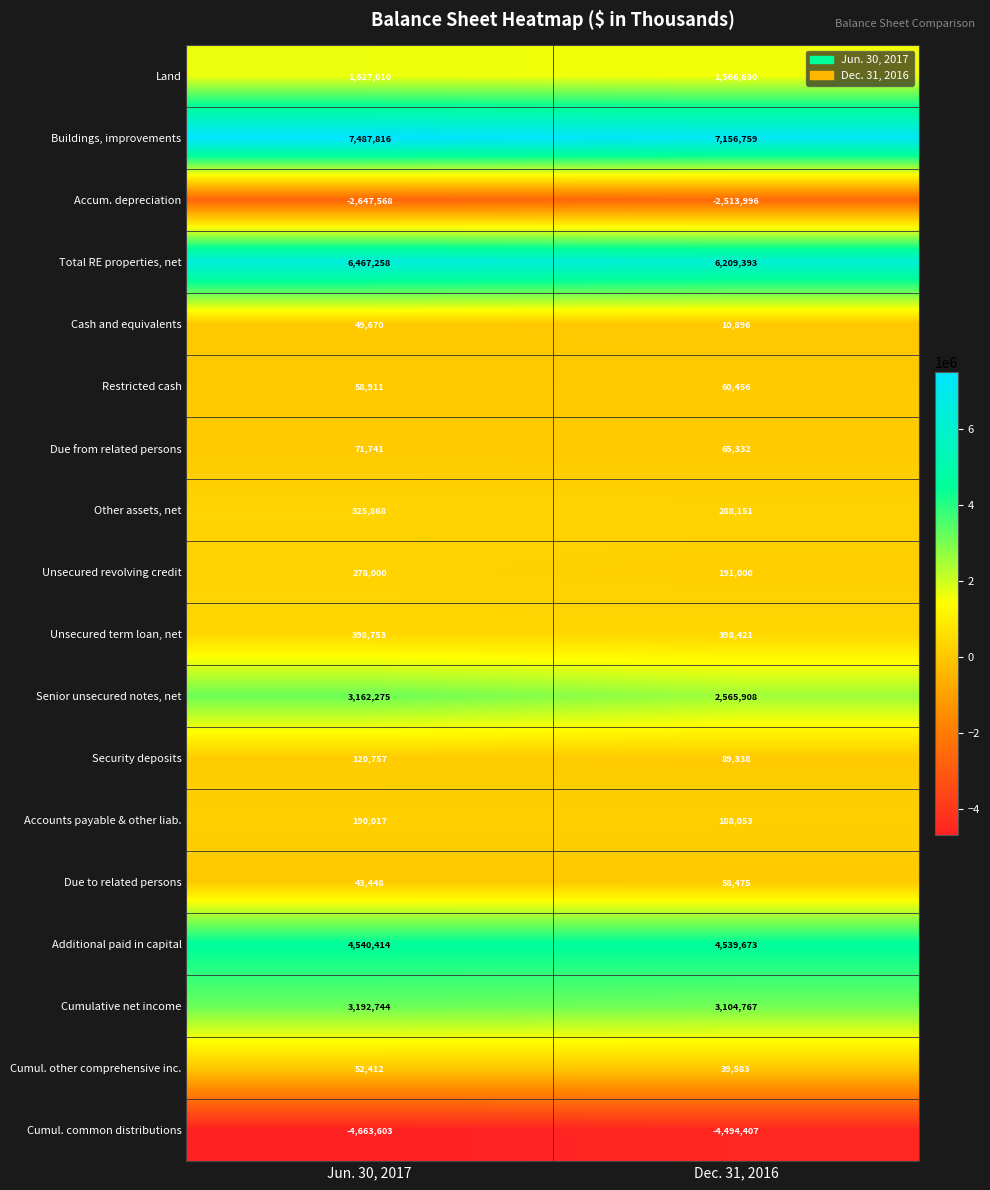

Rank the series at Dec. 31, 2016 from highest to lowest value.

Buildings, improvements, Total RE properties, net, Additional paid in capital, Cumulative net income, Senior unsecured notes, net, Land, Unsecured term loan, net, Other assets, net, Unsecured revolving credit, Accounts payable & other liab., Security deposits, Due from related persons, Restricted cash, Due to related persons, Cumul. other comprehensive inc., Cash and equivalents, Accum. depreciation, Cumul. common distributions